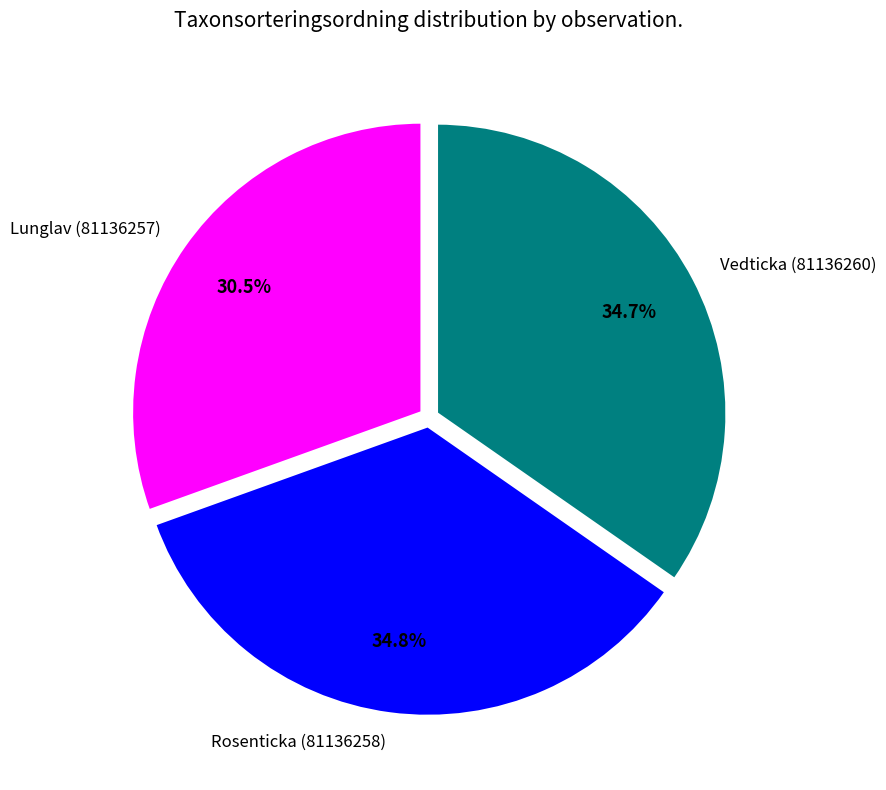

Is there any slice that represents more than half of the pie?

No